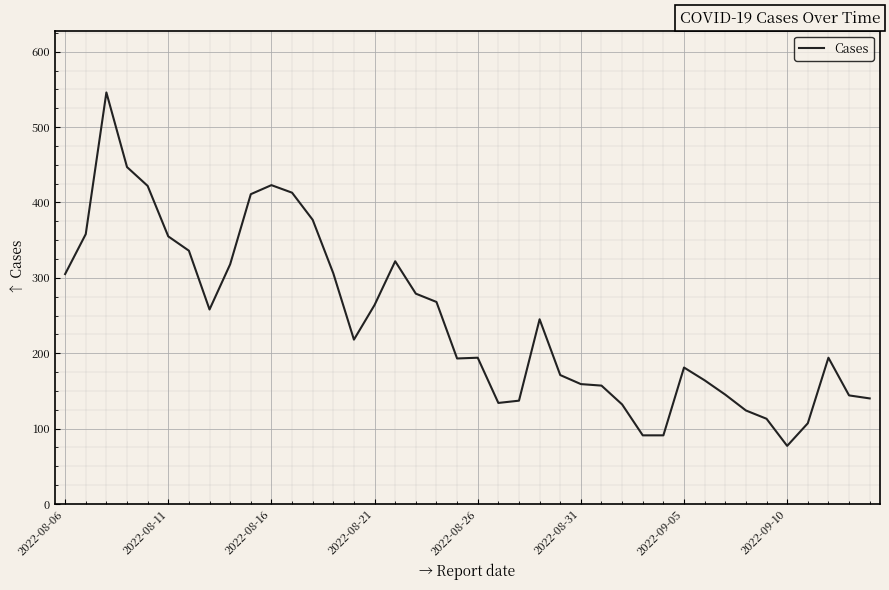

What is the smallest value displayed?

77